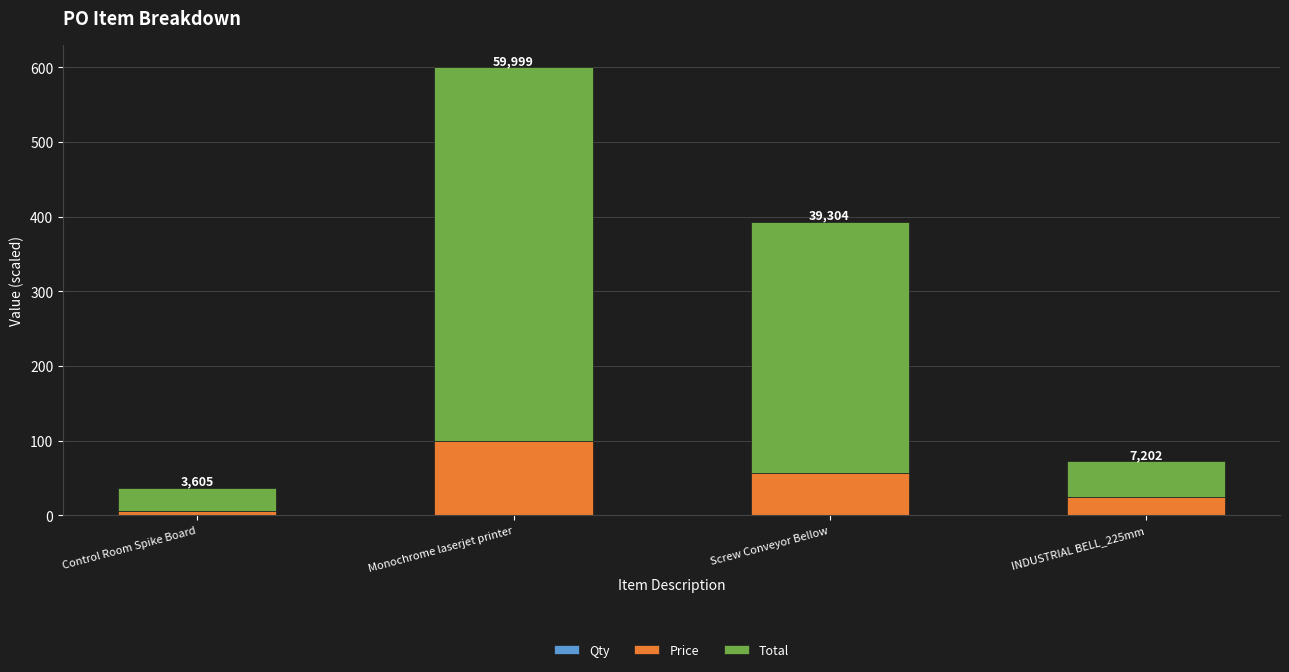

Are the bars horizontal?

No